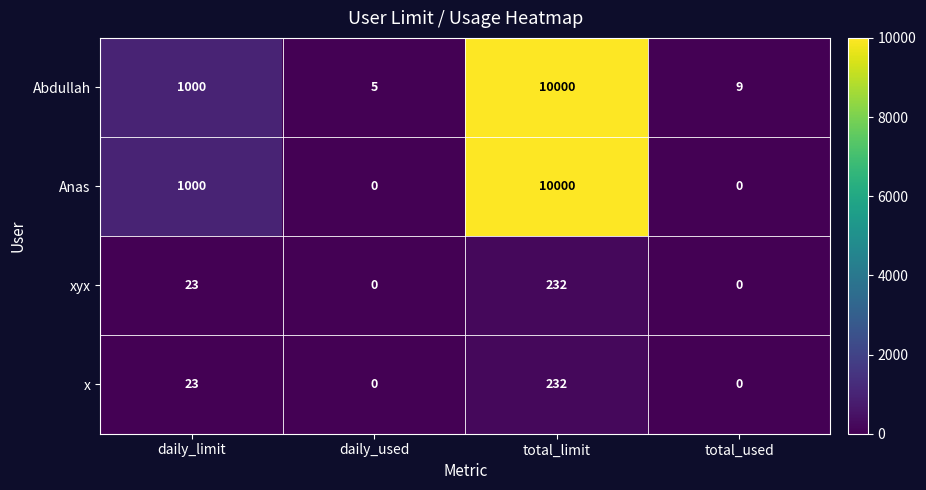

Reading left to right, list all the values displayed in this chart.

Abdullah: daily_limit=1000	daily_used=5	total_limit=10000	total_used=9
Anas: daily_limit=1000	daily_used=0	total_limit=10000	total_used=0
xyx: daily_limit=23	daily_used=0	total_limit=232	total_used=0
x: daily_limit=23	daily_used=0	total_limit=232	total_used=0